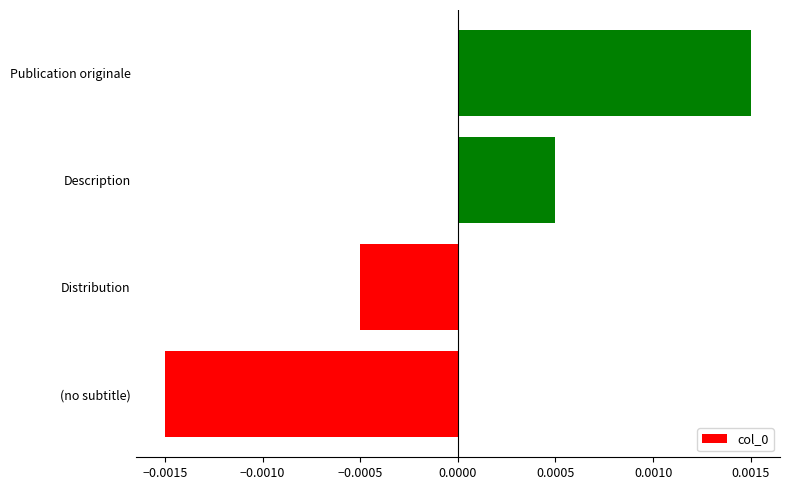

Rank the categories by value from highest to lowest.

Publication originale, Description, Distribution, (no subtitle)